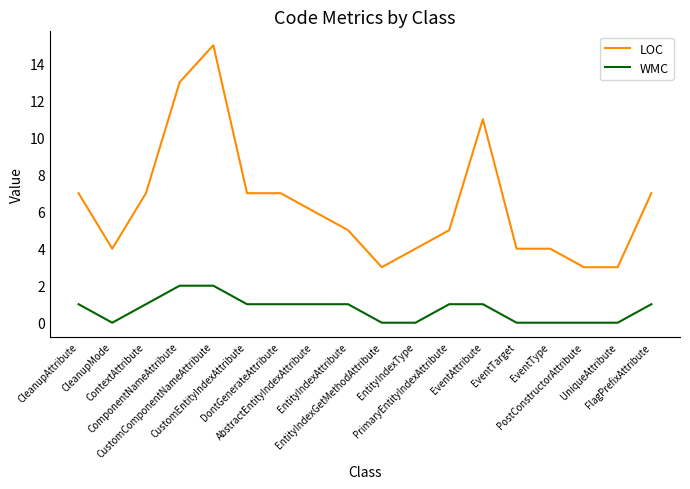

What is the highest value of the LOC series?

15